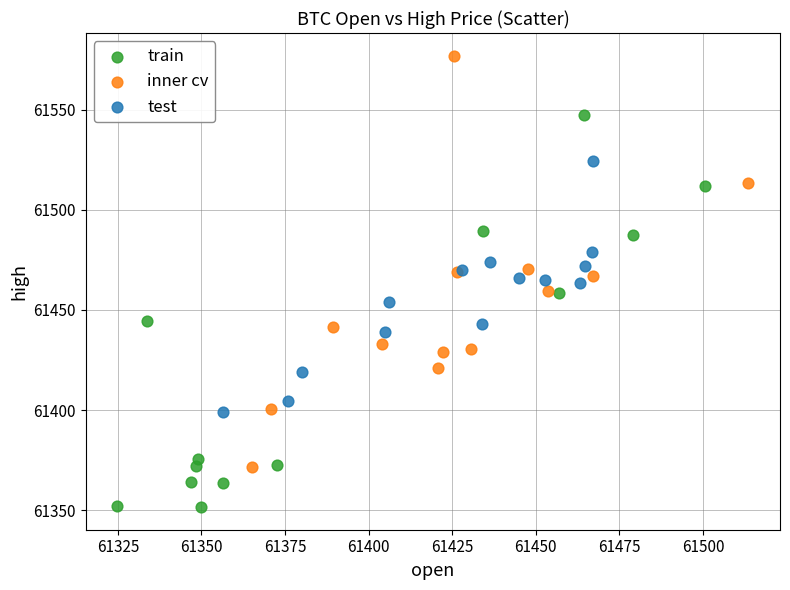

Which series contains the lowest Y value?

train